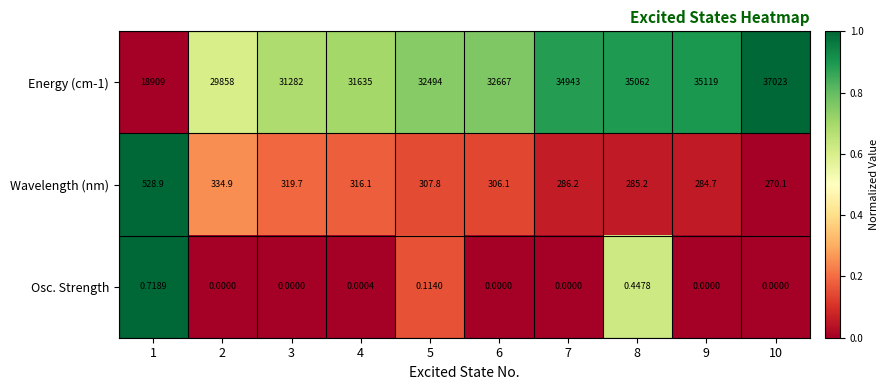

Is the value of Osc. Strength at 10 greater than the value of Wavelength (nm) at 6?

No